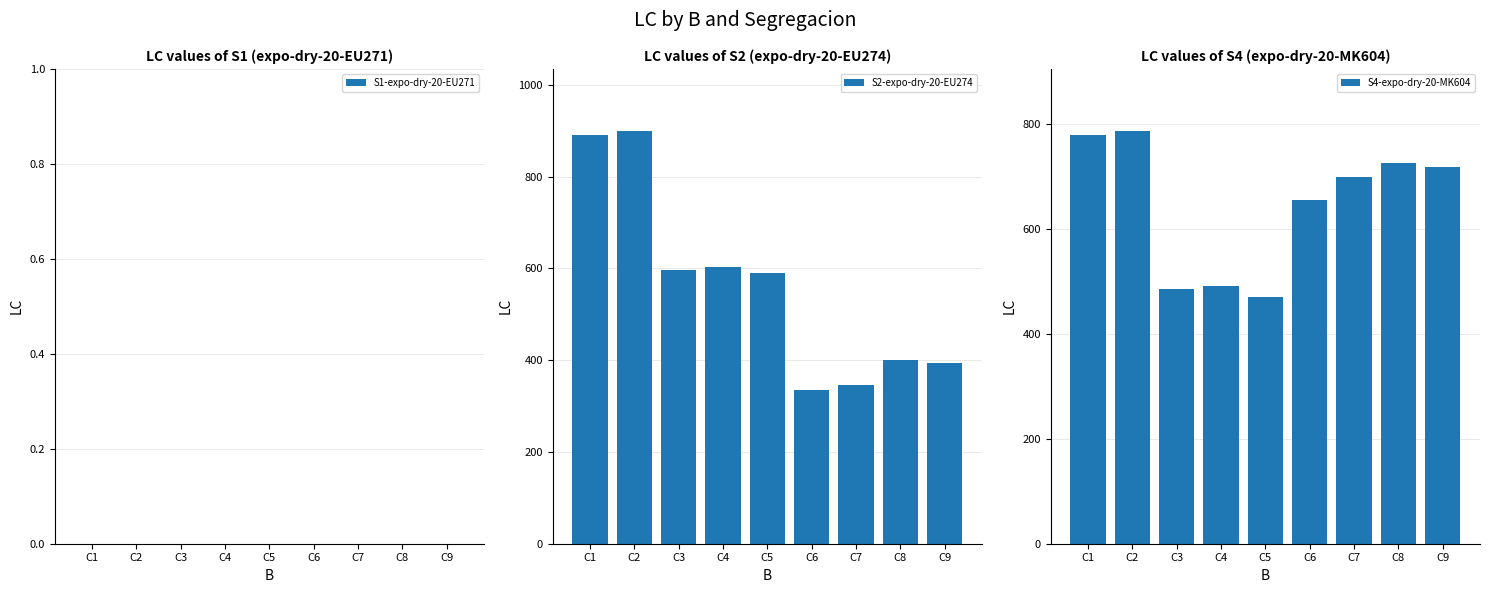

Which category has the lowest value across all series?

C1